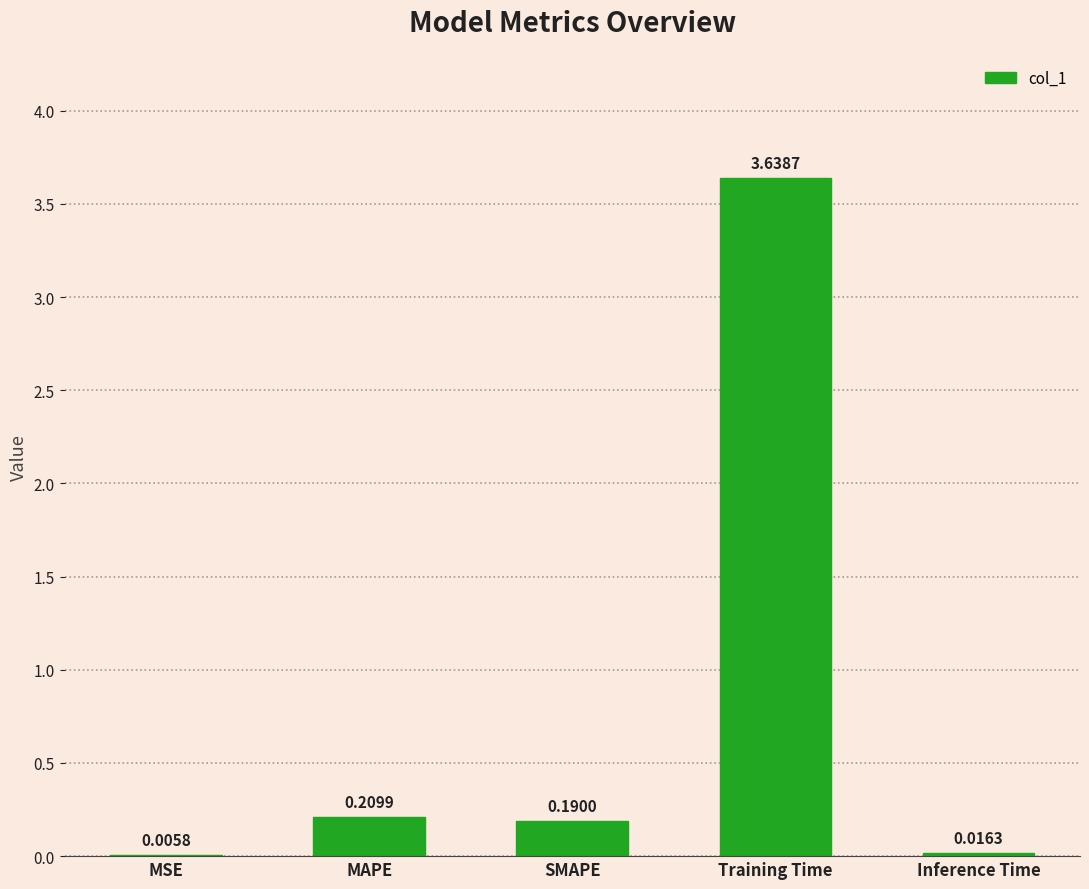

What is the sum of the values at Training Time and MAPE?

3.8